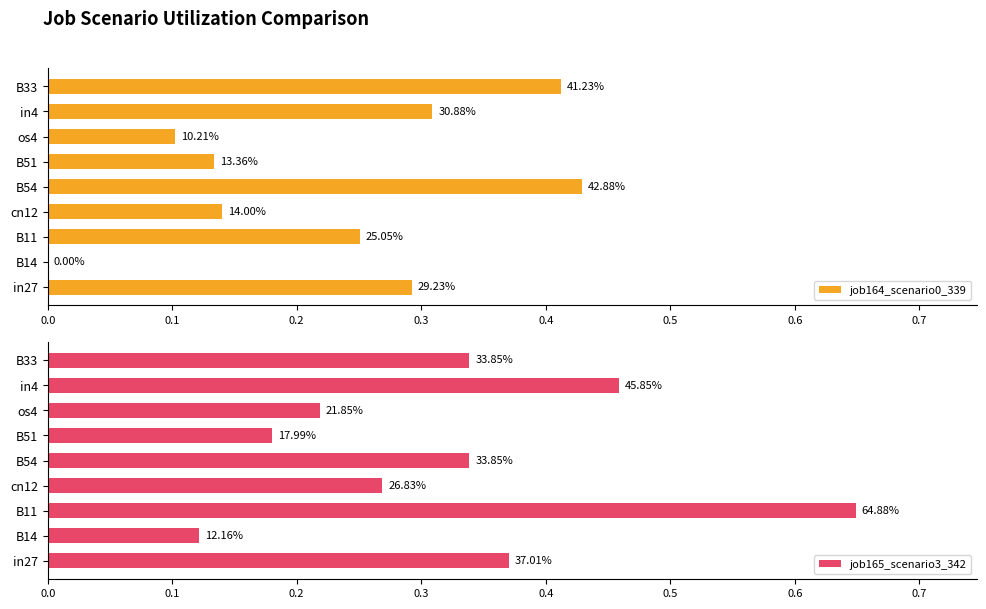

Reading left to right, transcribe all the data shown in this chart.

job164_scenario0_339: 0.3	0.0	0.3	0.1	0.4	0.1	0.1	0.3	0.4
job165_scenario3_342: 0.4	0.1	0.6	0.3	0.3	0.2	0.2	0.5	0.3